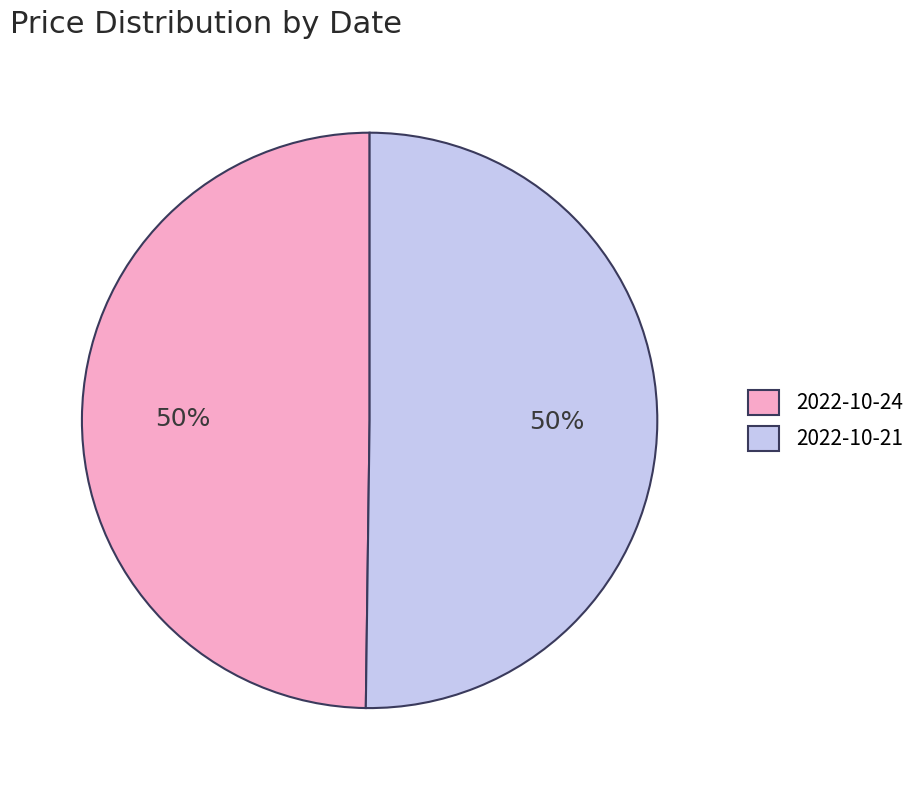

Combined, do 2022-10-21 and 2022-10-24 account for over 50%?

Yes